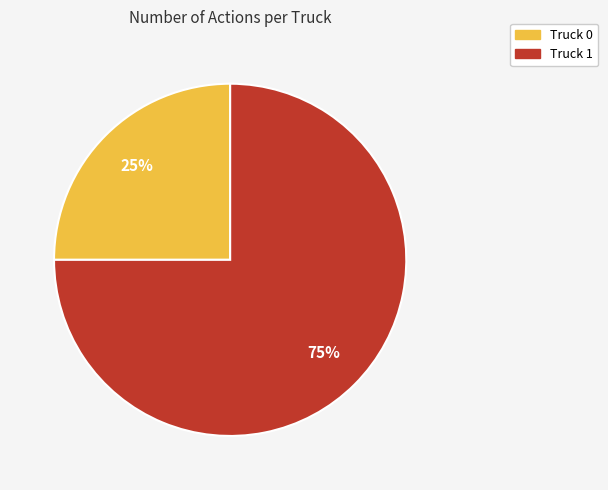

The Truck 1 slice represents 75% of the pie. True or false?

True